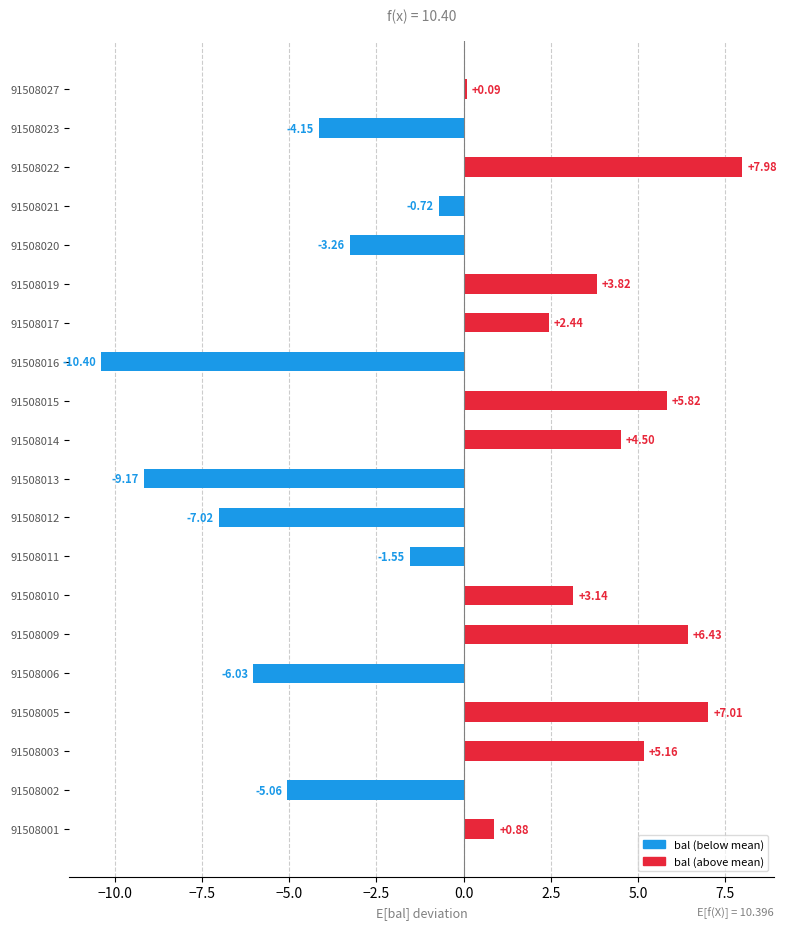

What is the change in value from 91508001 to 91508022?

+7.1